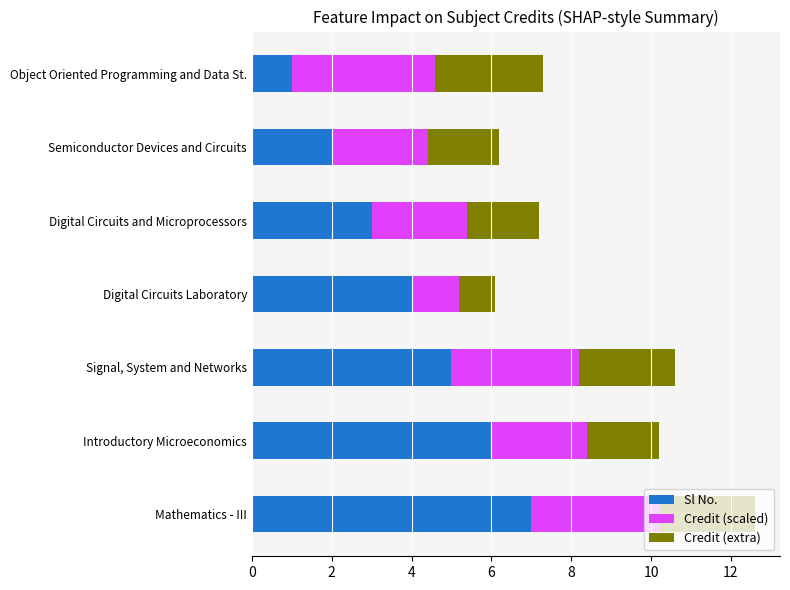

At which category is the sum across all series the highest?

Mathematics - III